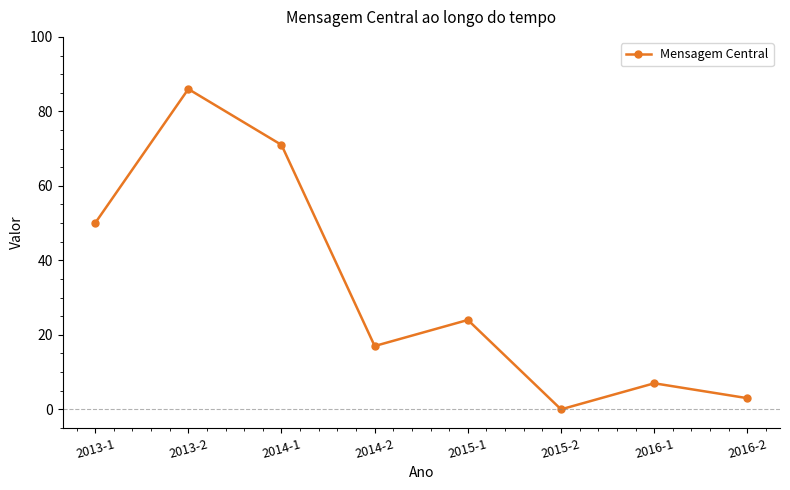

The value at 2014-1 is 119. True or false?

False